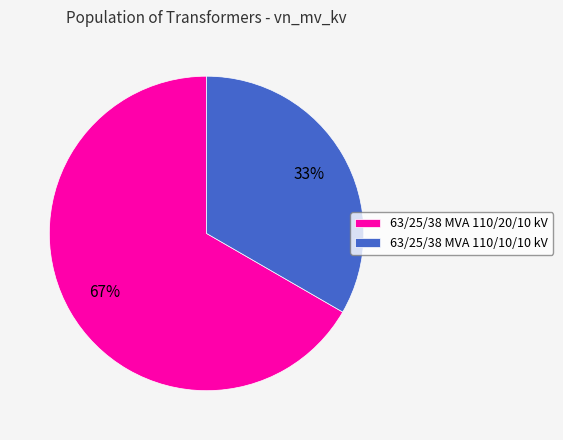

The 63/25/38 MVA 110/10/10 kV slice represents 47% of the pie. True or false?

False